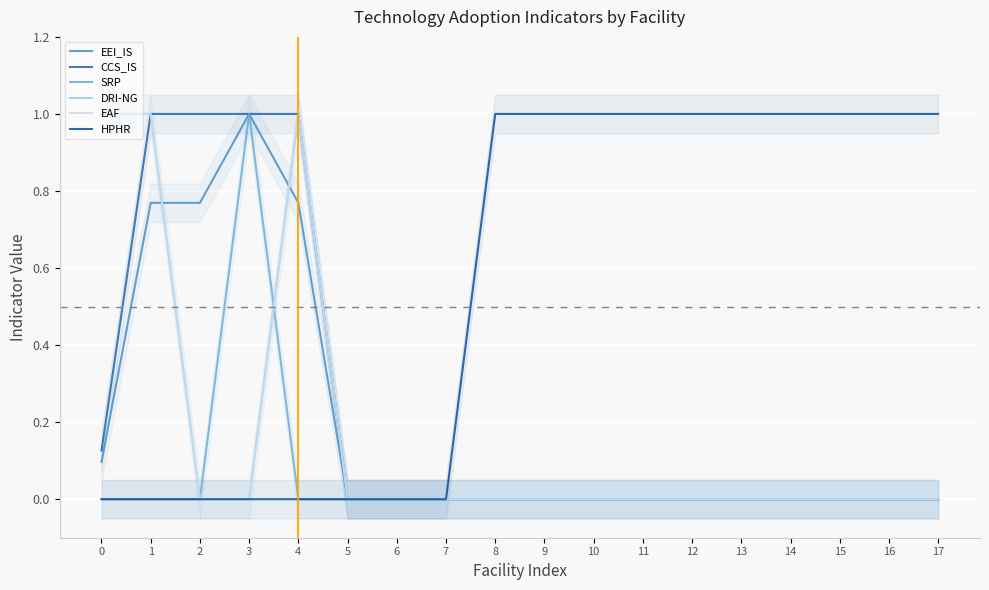

At which category does the chart reach its minimum across all series?

5